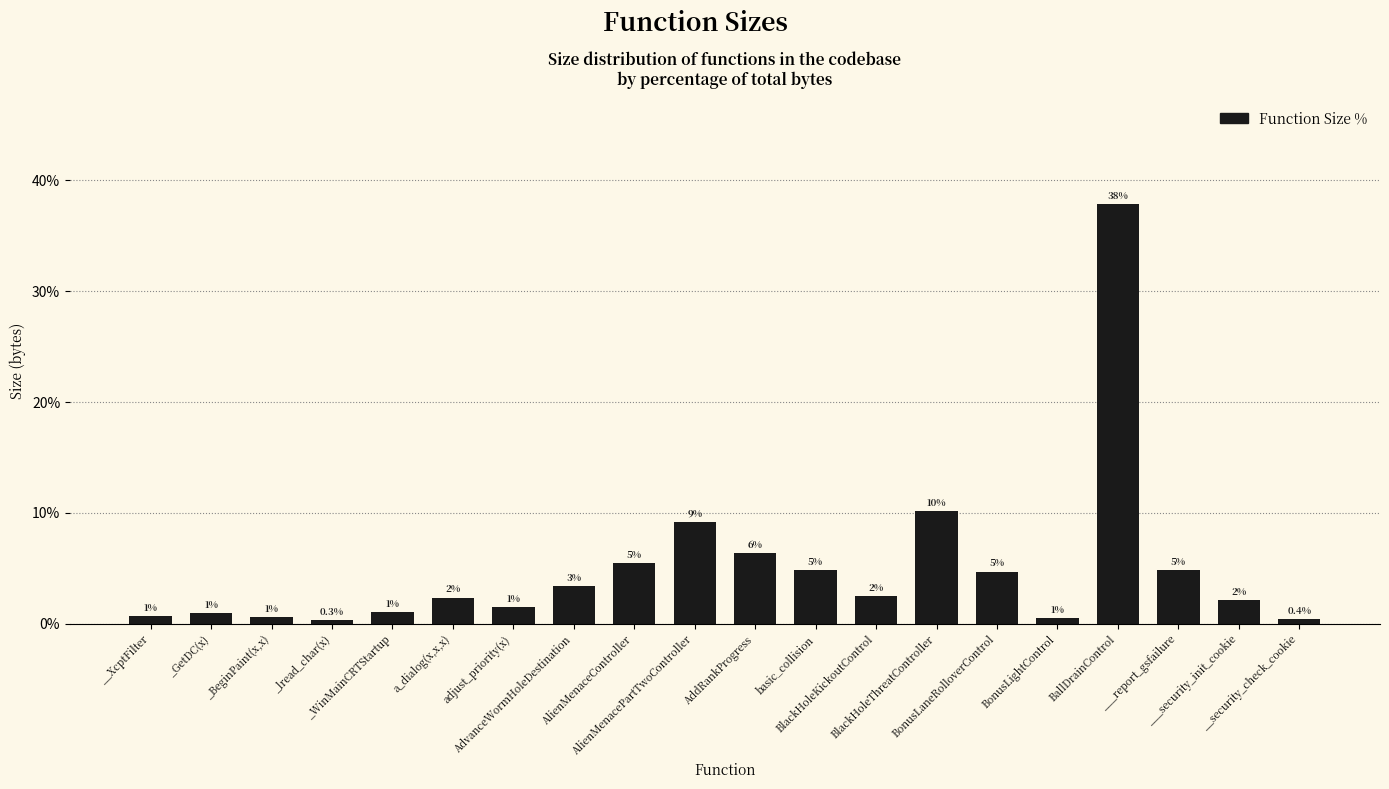

Does the chart contain any negative values?

No